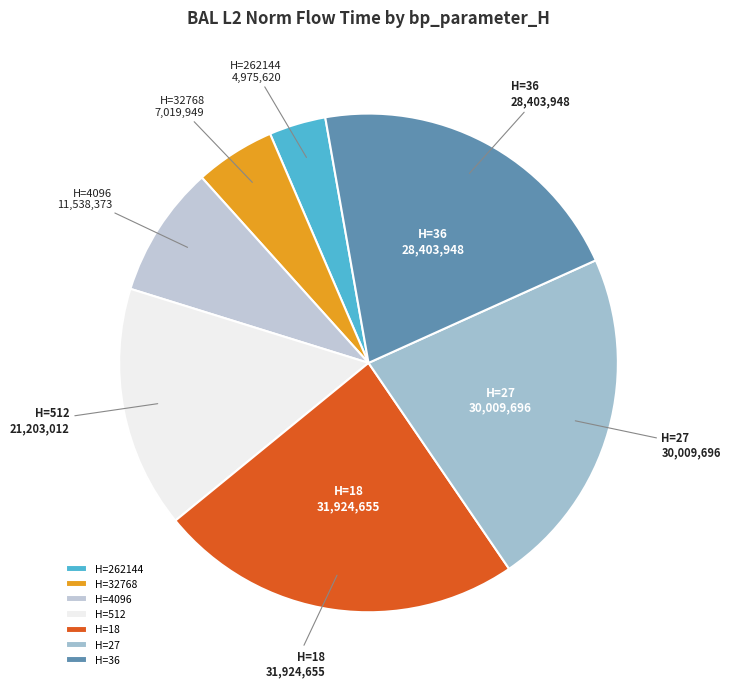

Count the number of slices in the pie.

7